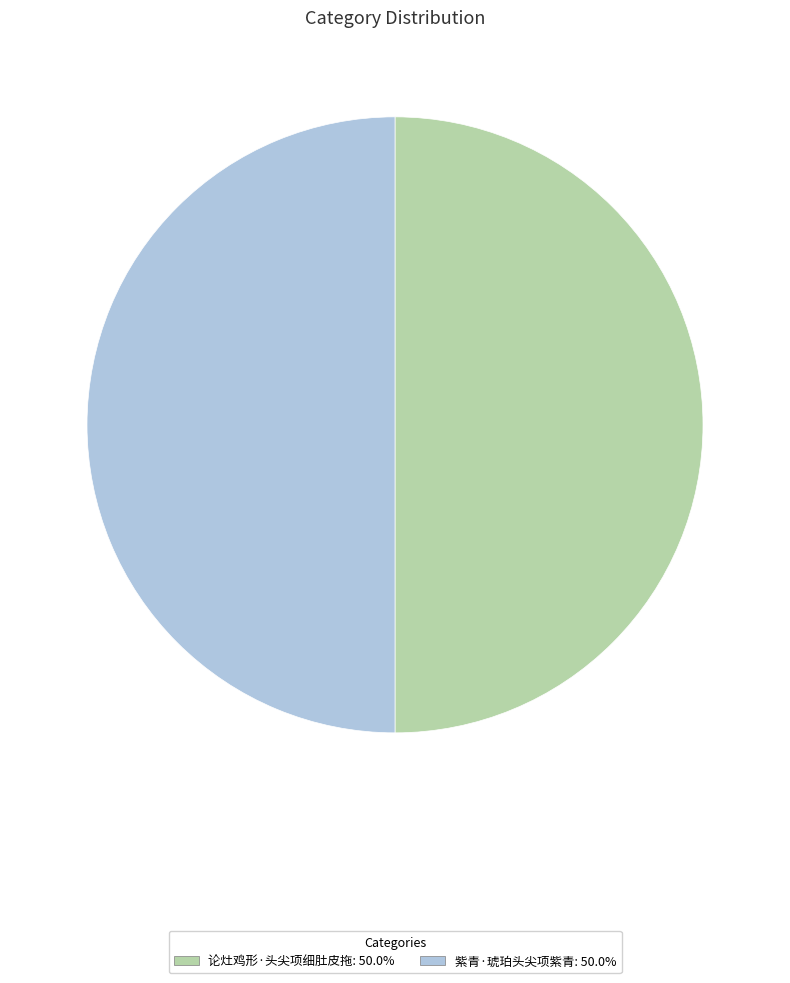

Approximately how many times larger is the value at 论灶鸡形·头尖项细肚皮拖 compared to 紫青·琥珀头尖项紫青?

1.0